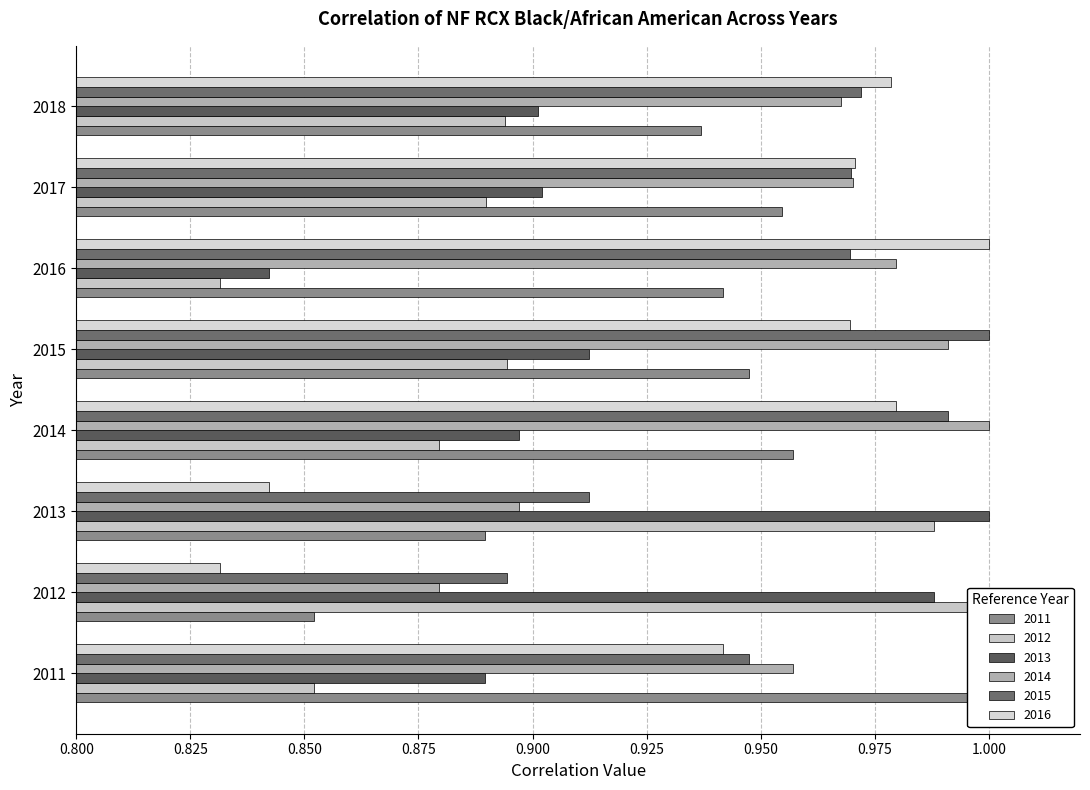

True or false: 2013 has a value of 1.5 at 2018.

False